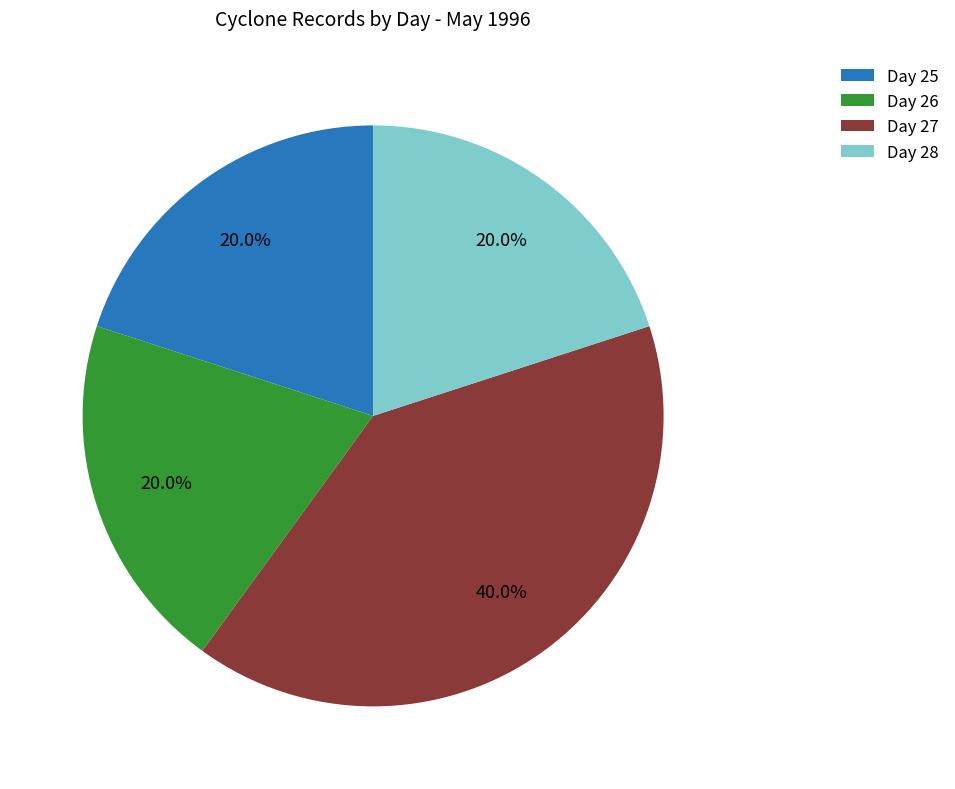

Is there any slice that represents more than half of the pie?

No